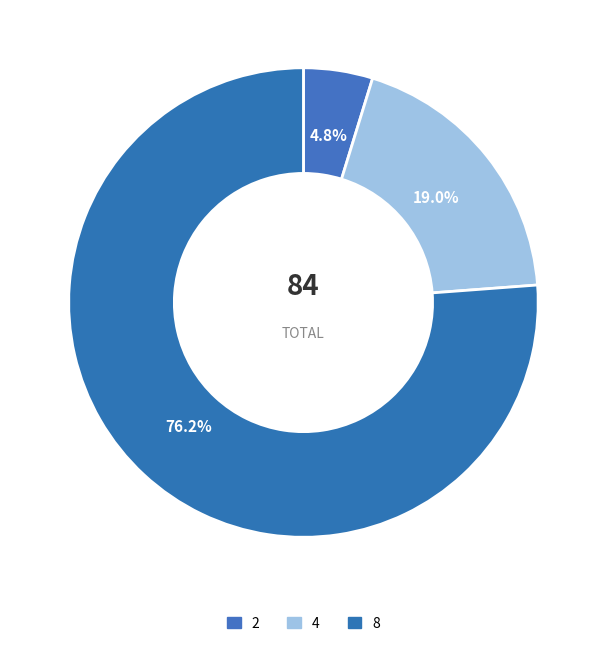

Approximately how many times larger is the value at 4 compared to 2?

4.0